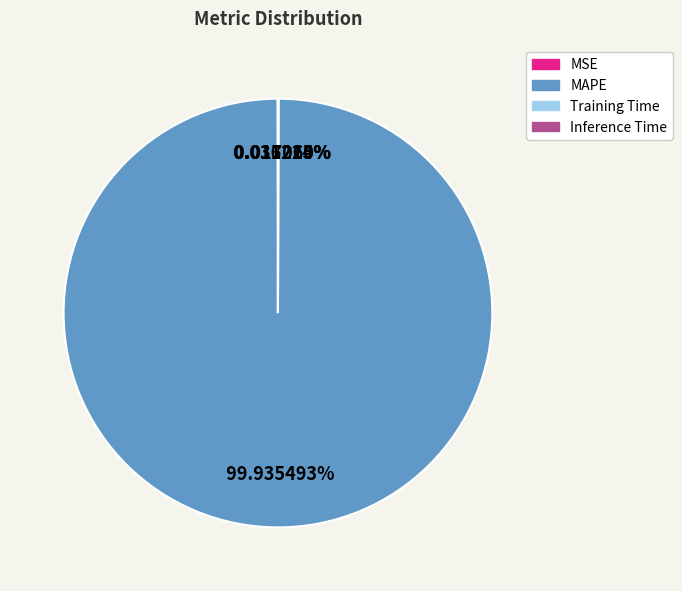

To the nearest percent, what portion does MAPE represent?

100%